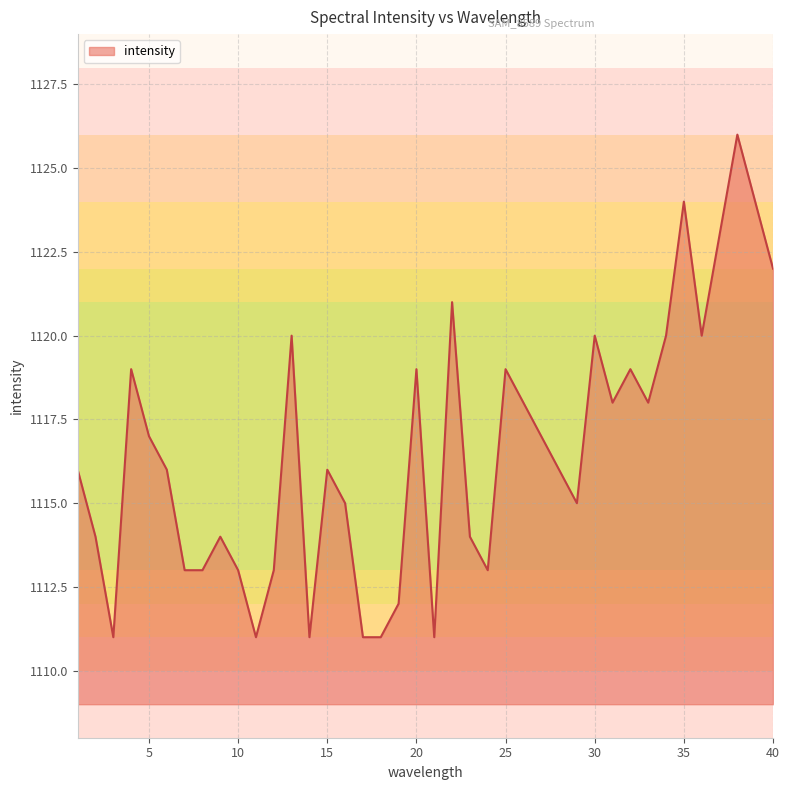

True or false: there are more than 2 points higher than both neighbors.

True